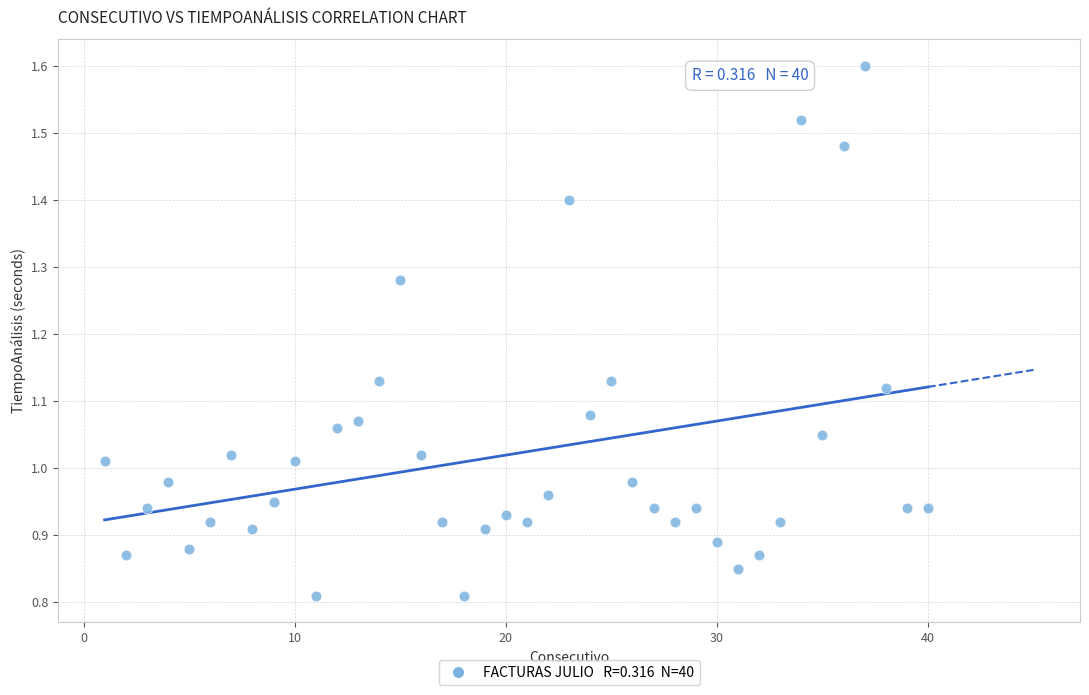

What is the range of X values (max minus min)?

39.0